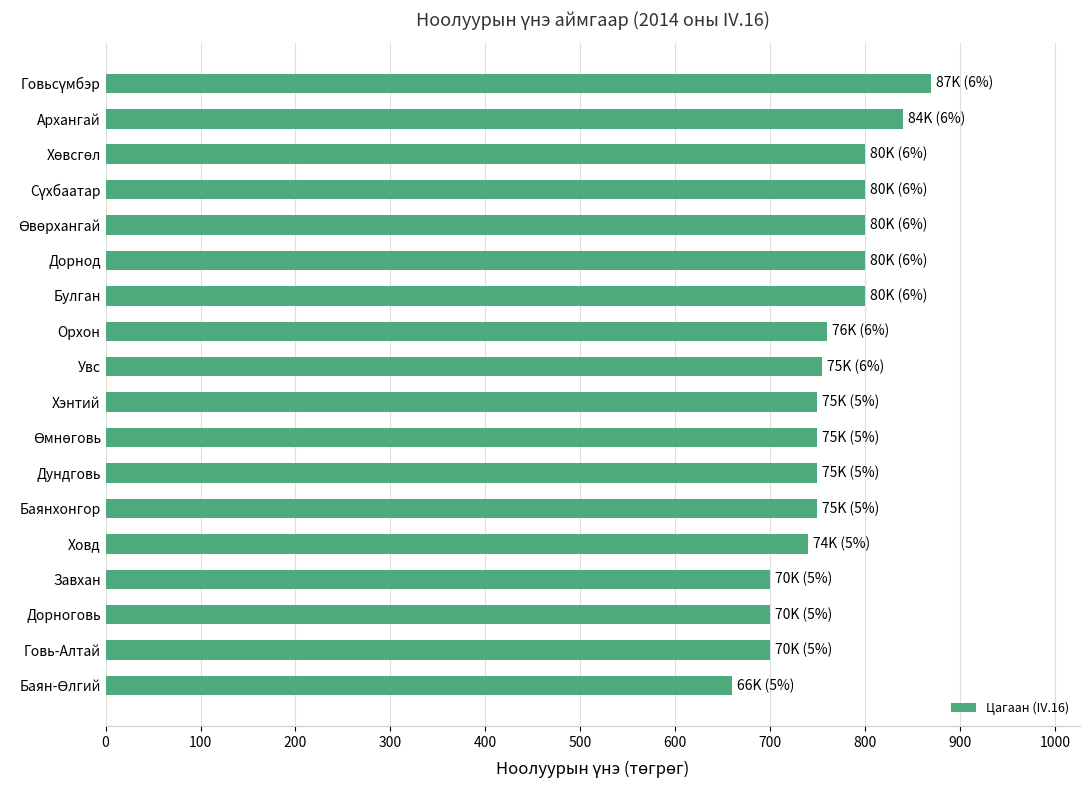

Does the chart contain any negative values?

No